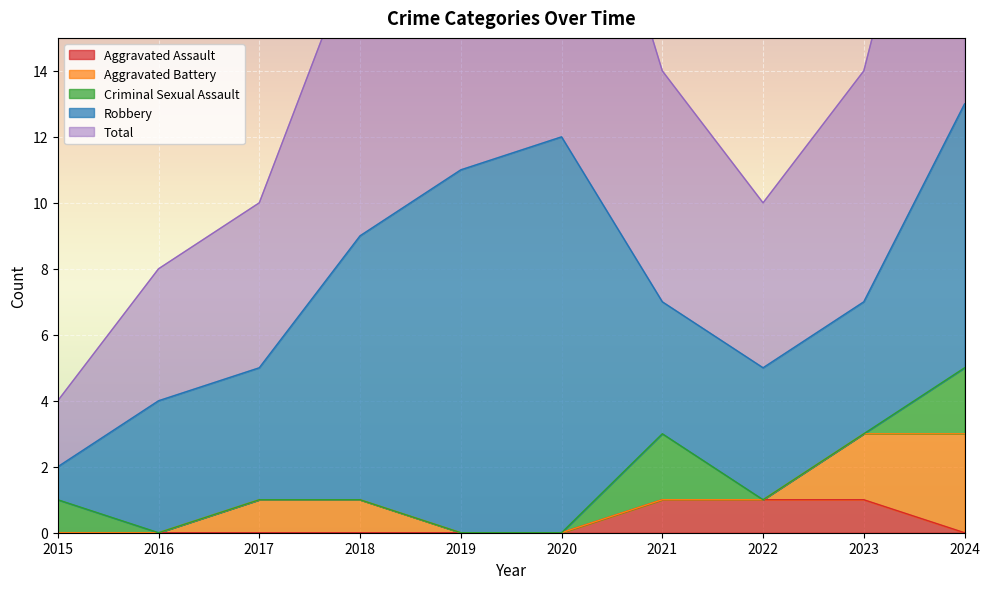

What is the difference between the Aggravated Battery values at 2015 and 2018?

1